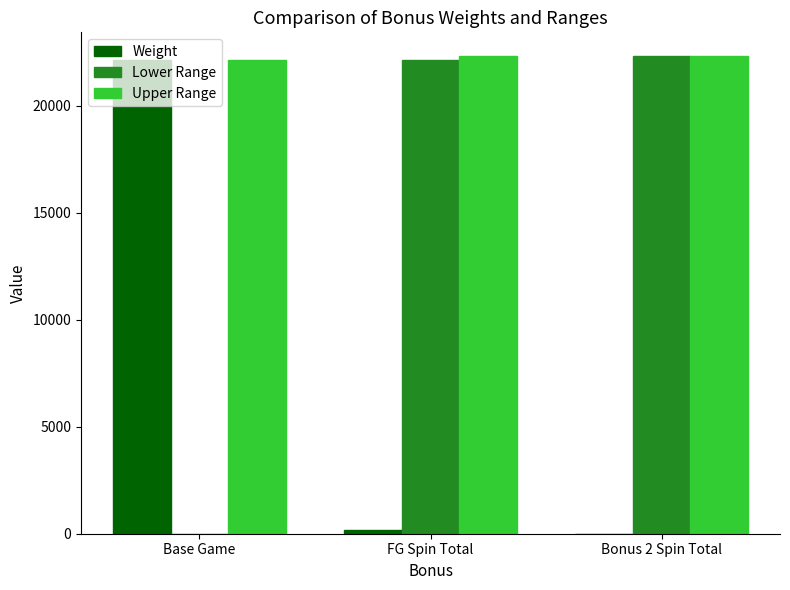

What are all the series names shown in the legend?

Weight, Lower Range, Upper Range